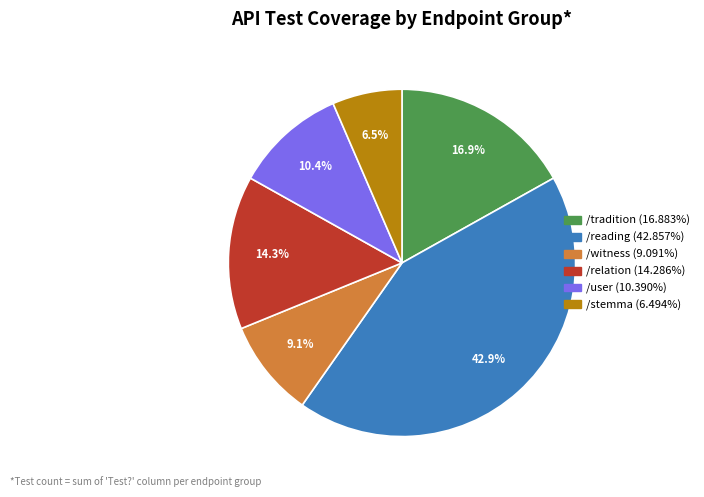

Does any single category account for the majority?

No